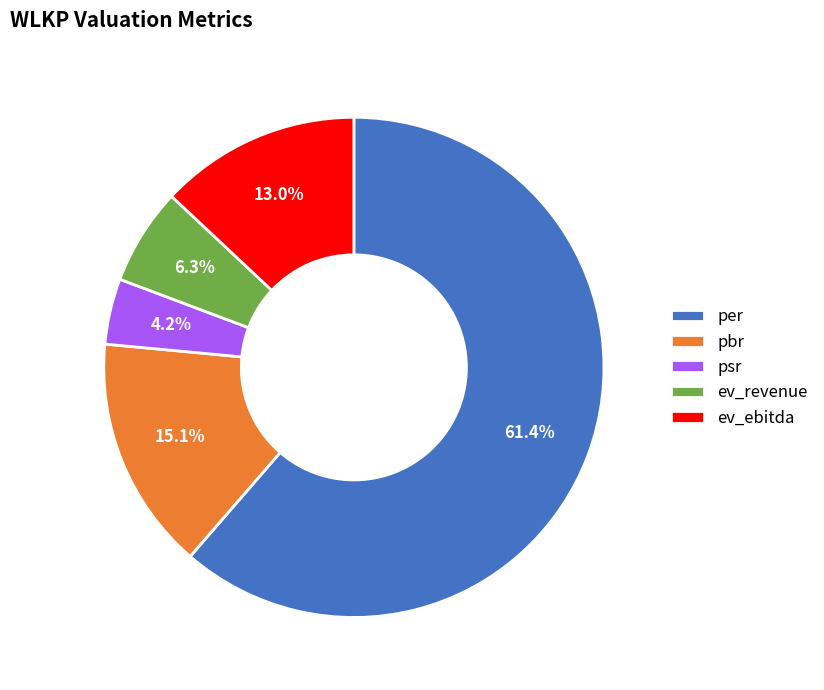

True or false: ev_ebitda accounts for 13% of the total.

True